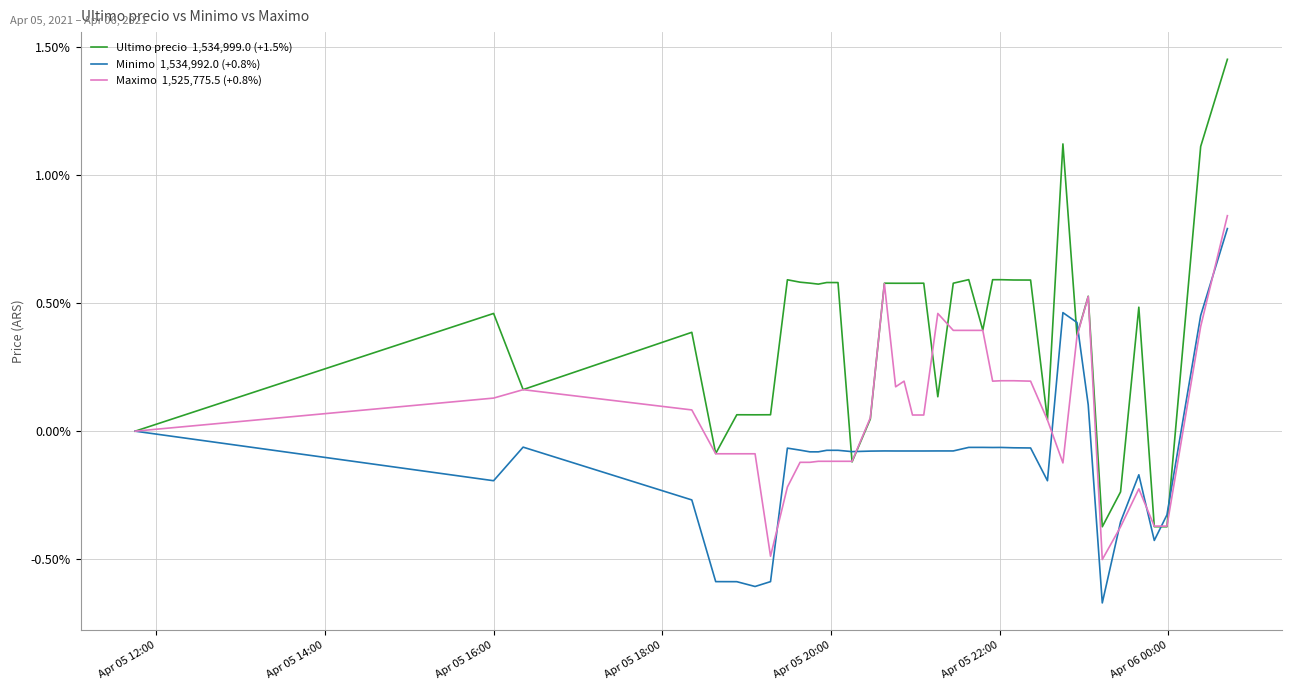

How many lines are shown in the chart?

3